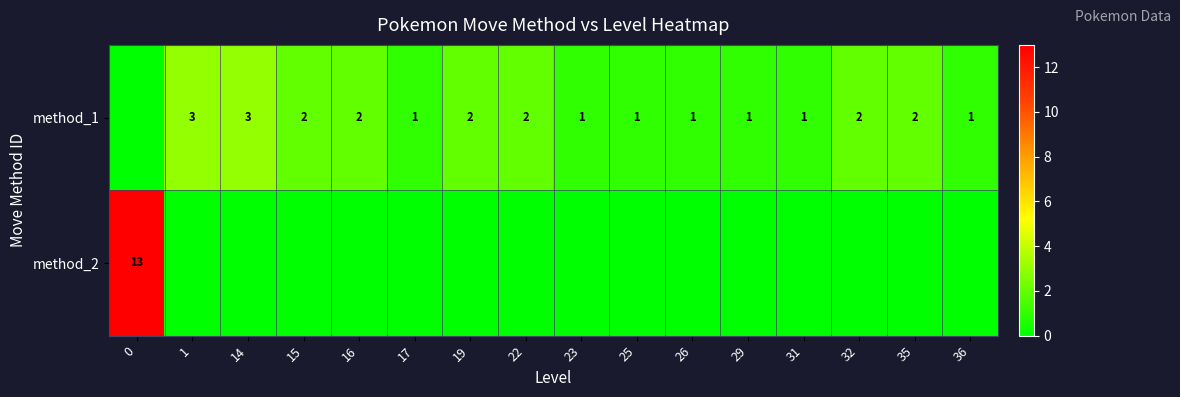

True or false: method_1 has a value of 2 at 22.

True